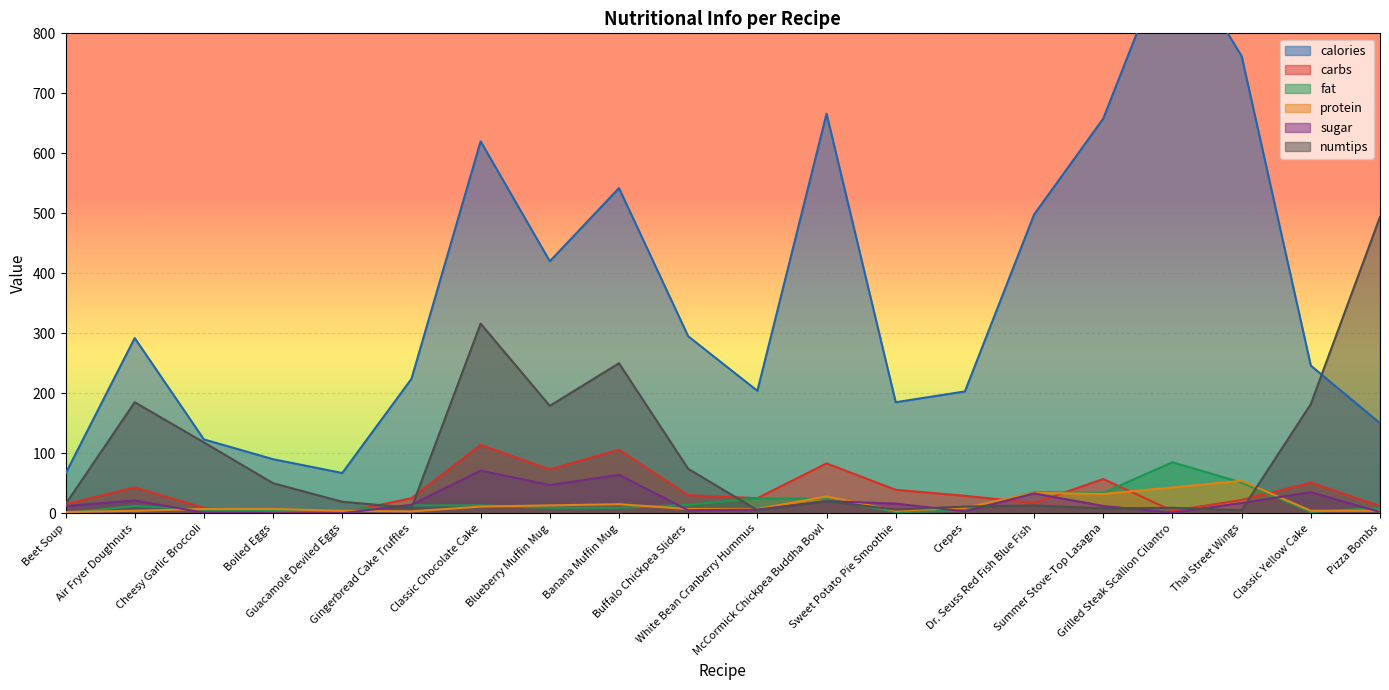

At which label is fat closest to 42?

Dr. Seuss Red Fish Blue Fish